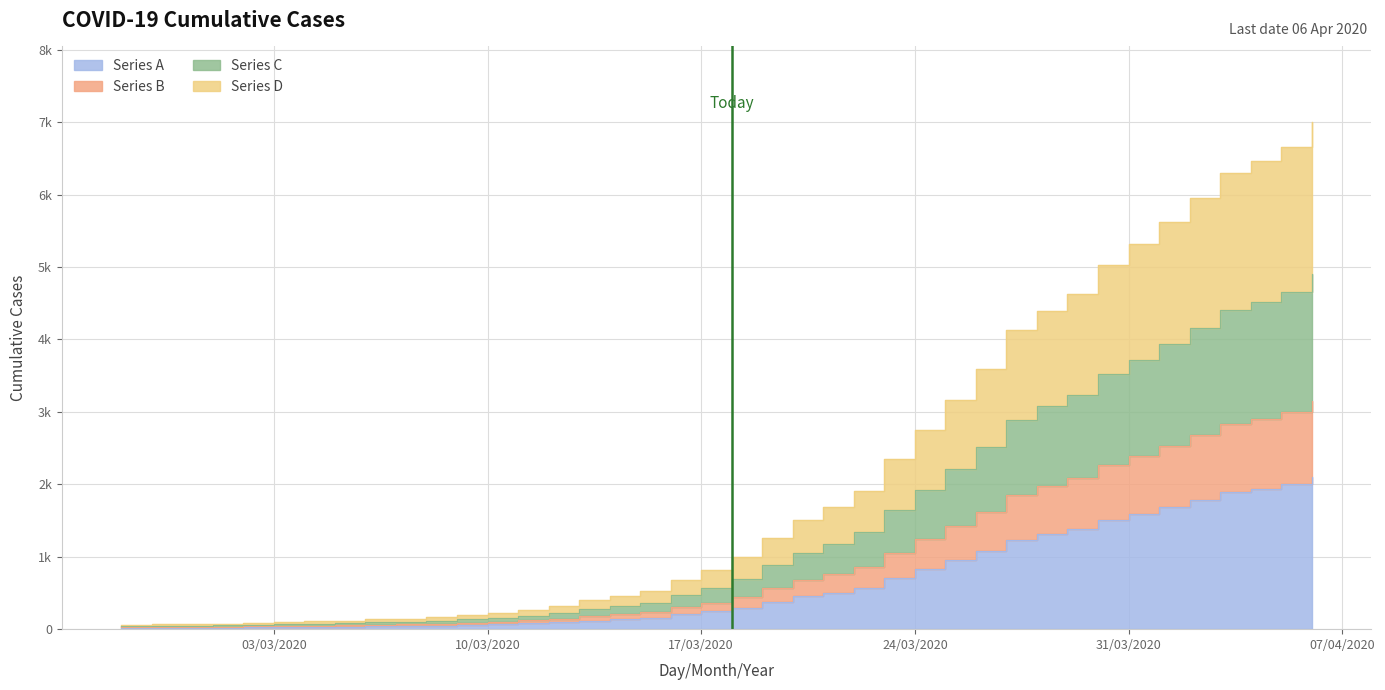

What is the label of the 21st point from the left?

2020-03-18